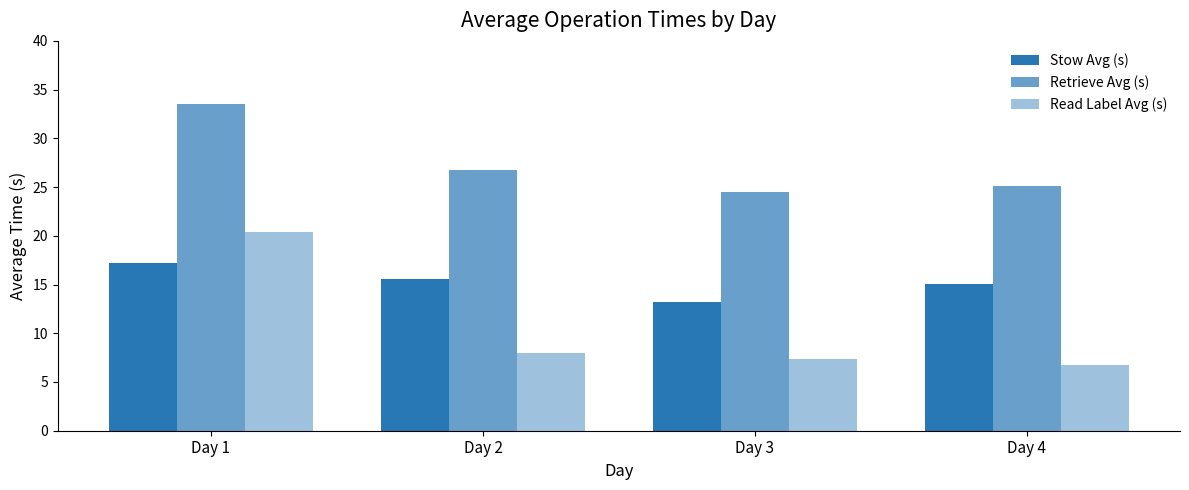

Does the chart contain any negative values?

No